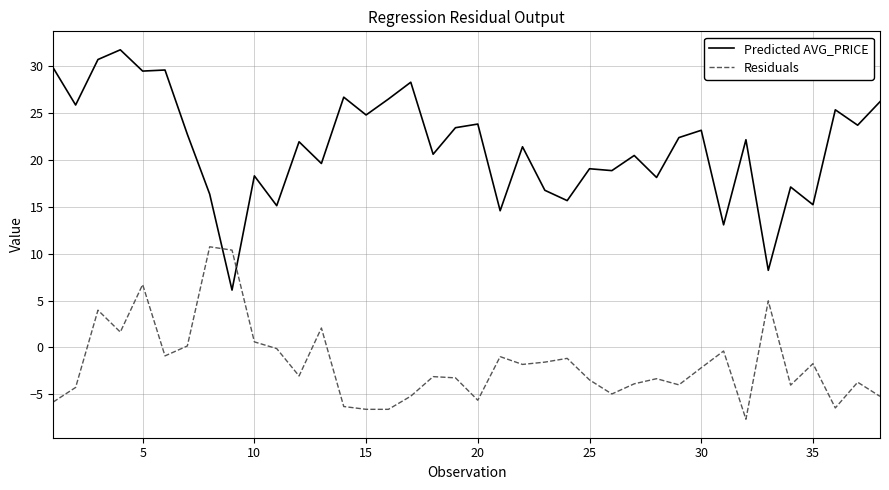

Which series has the largest range (max minus min)?

Predicted AVG_PRICE